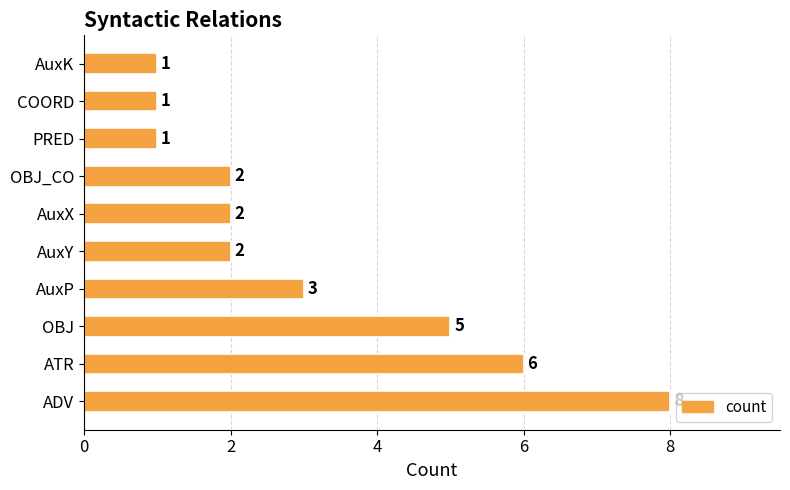

What is the sum of the values at OBJ and AuxK?

6